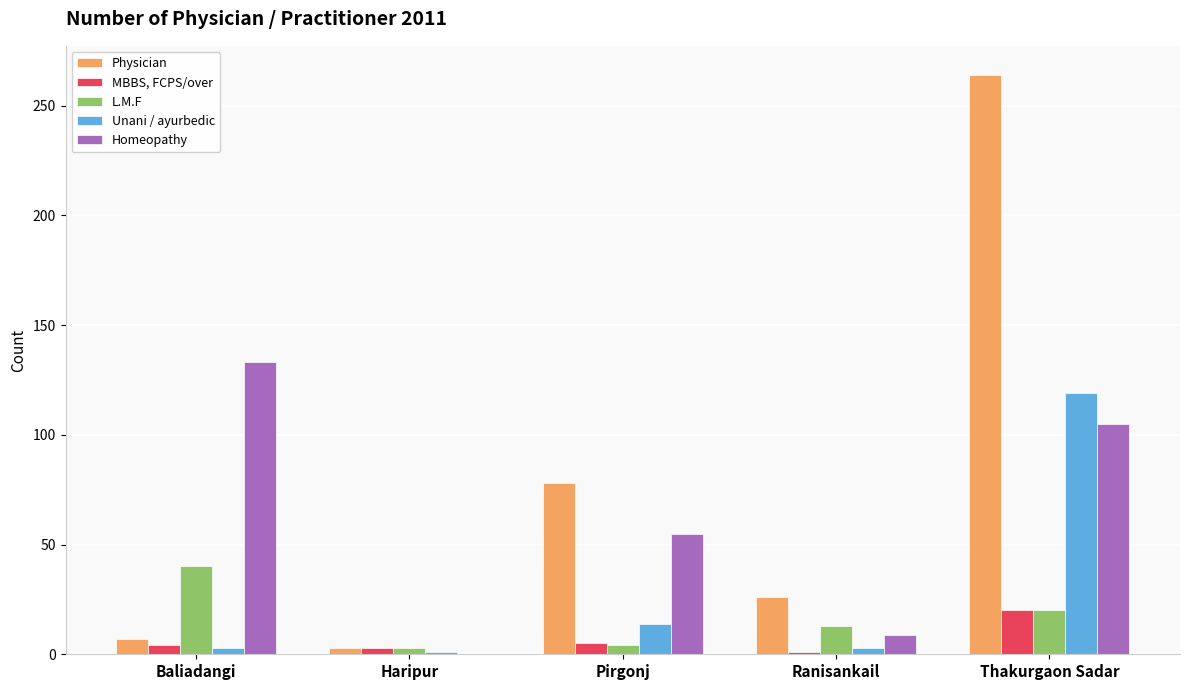

What is the maximum value shown in the chart?

264